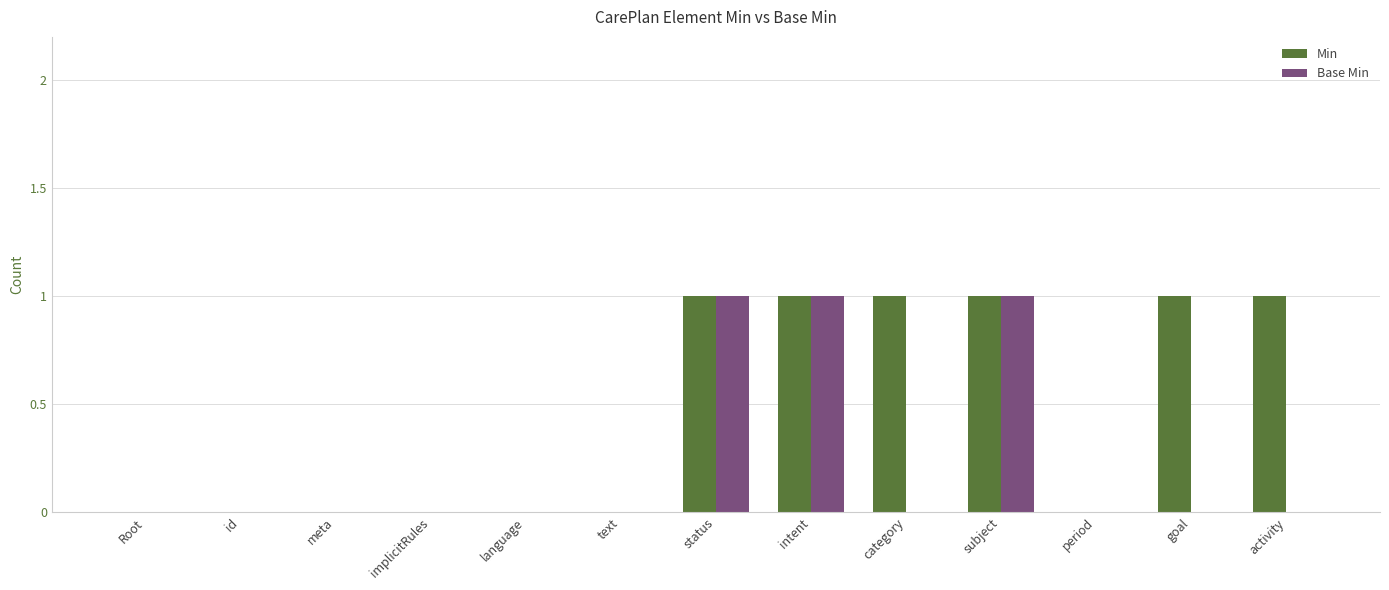

What is the sum of all Min values?

6